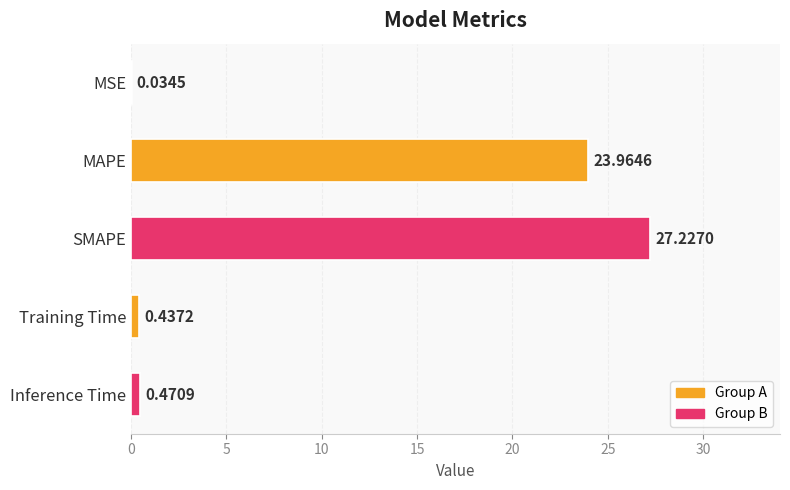

What is the average value?

10.4